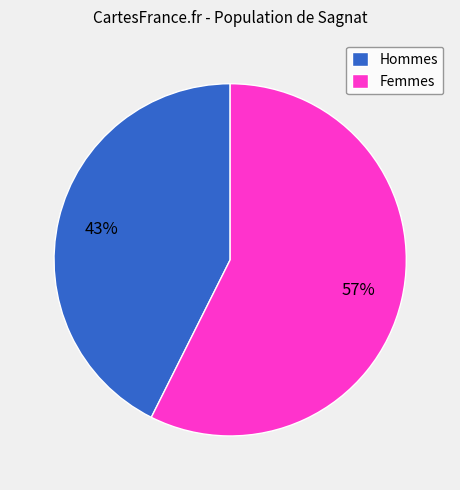

How many segments does this pie chart have?

2